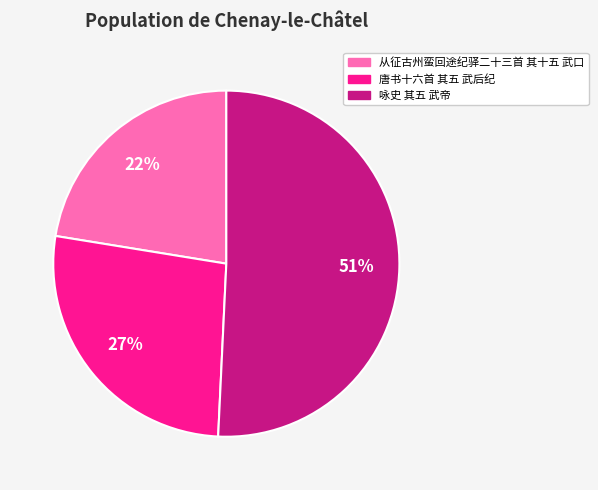

Which slice is the largest?

咏史 其五 武帝